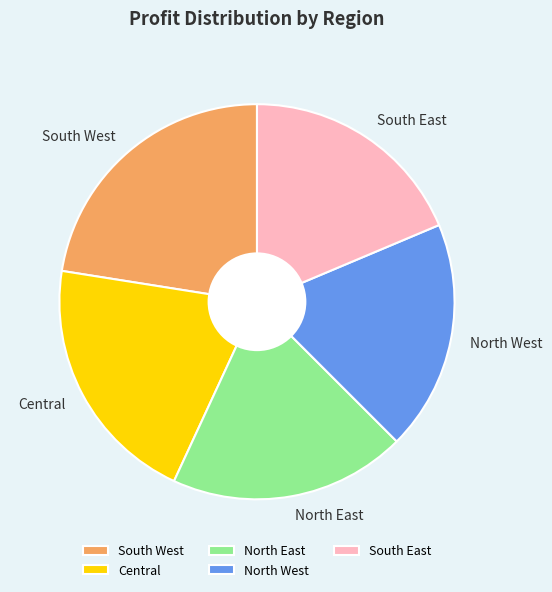

Is it true that Central is 35% of the pie?

False